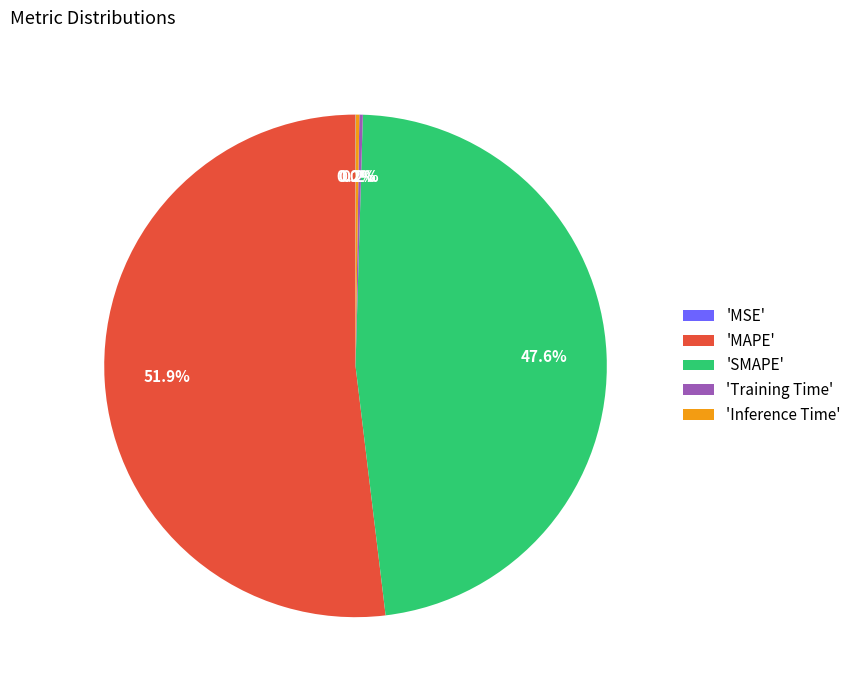

Does 'MAPE' account for over 50% of the chart?

Yes